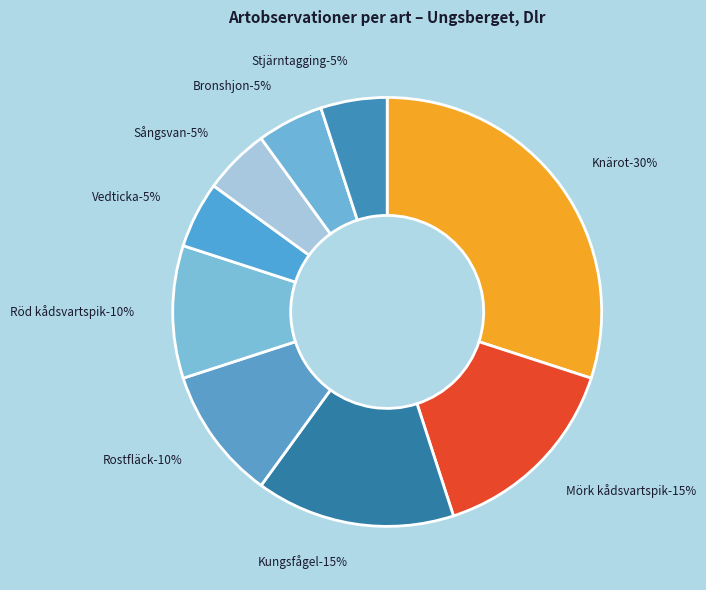

Which slice is the largest?

Knärot (98113)